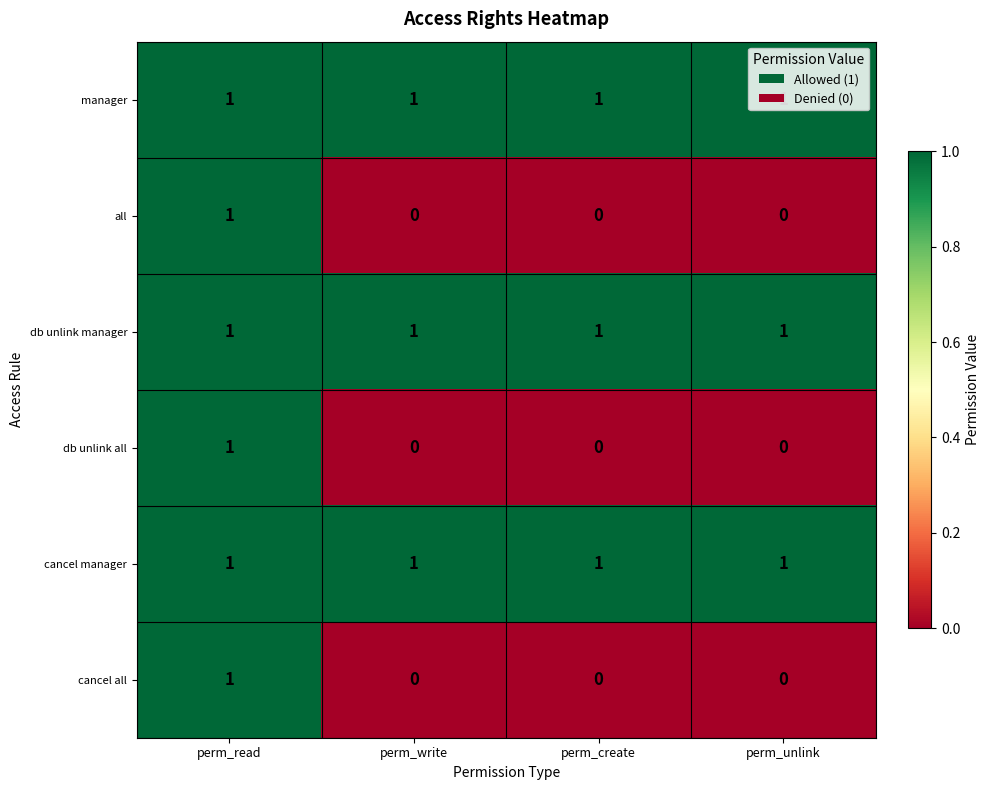

What is the spread (max minus min) of values at perm_unlink?

1